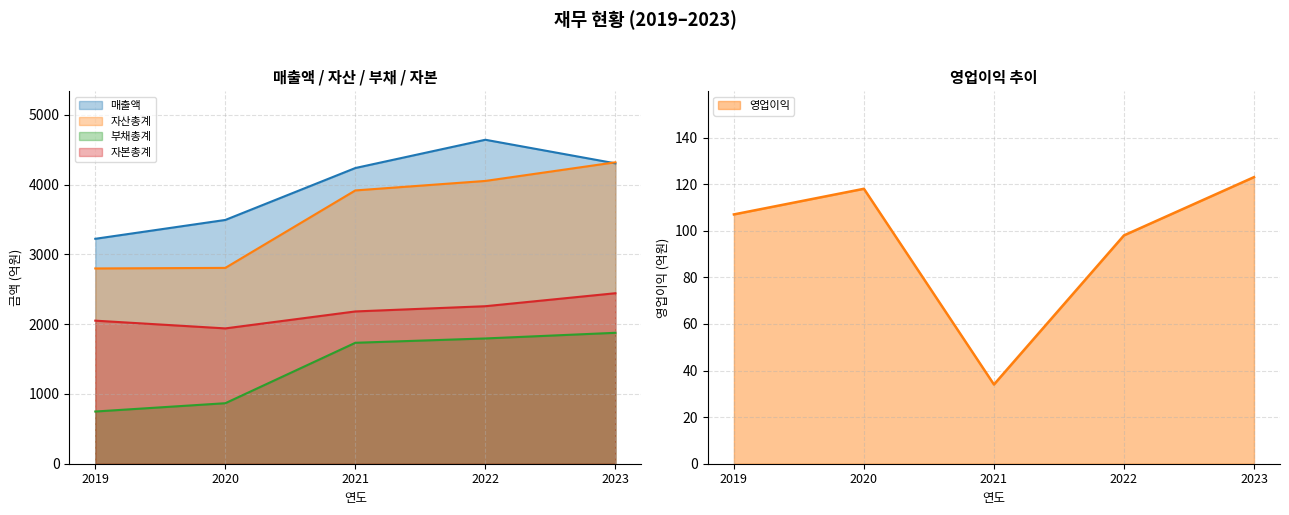

Reading left to right, extract all data points from this chart.

매출액: 2019=3223	2020=3493	2021=4237	2022=4642	2023=4304
영업이익: 2019=107	2020=118	2021=34	2022=98	2023=123
자산총계: 2019=2798	2020=2806	2021=3916	2022=4052	2023=4319
부채총계: 2019=748	2020=867	2021=1733	2022=1795	2023=1876
자본총계: 2019=2050	2020=1939	2021=2182	2022=2257	2023=2443